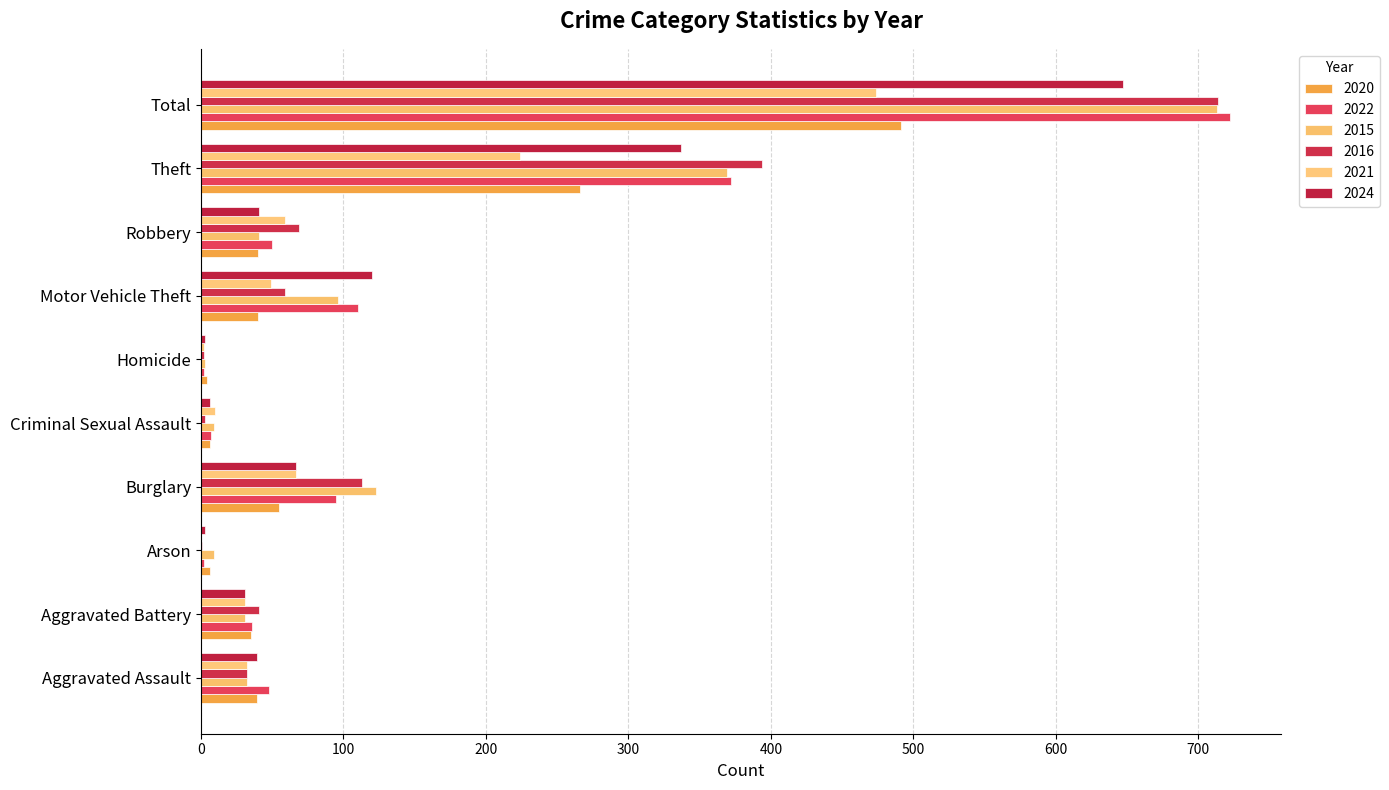

What is the spread (max minus min) of values at Motor Vehicle Theft?

80